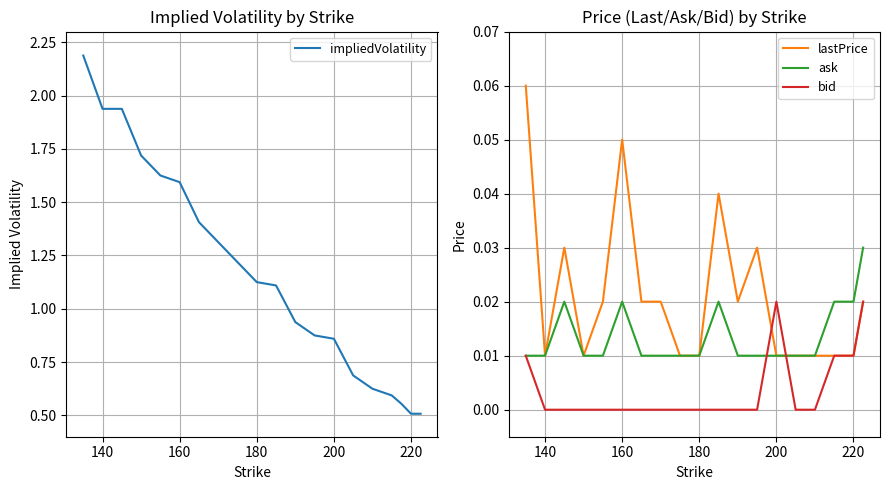

In bid, how many points are higher than both neighbors (excluding endpoints)?

1